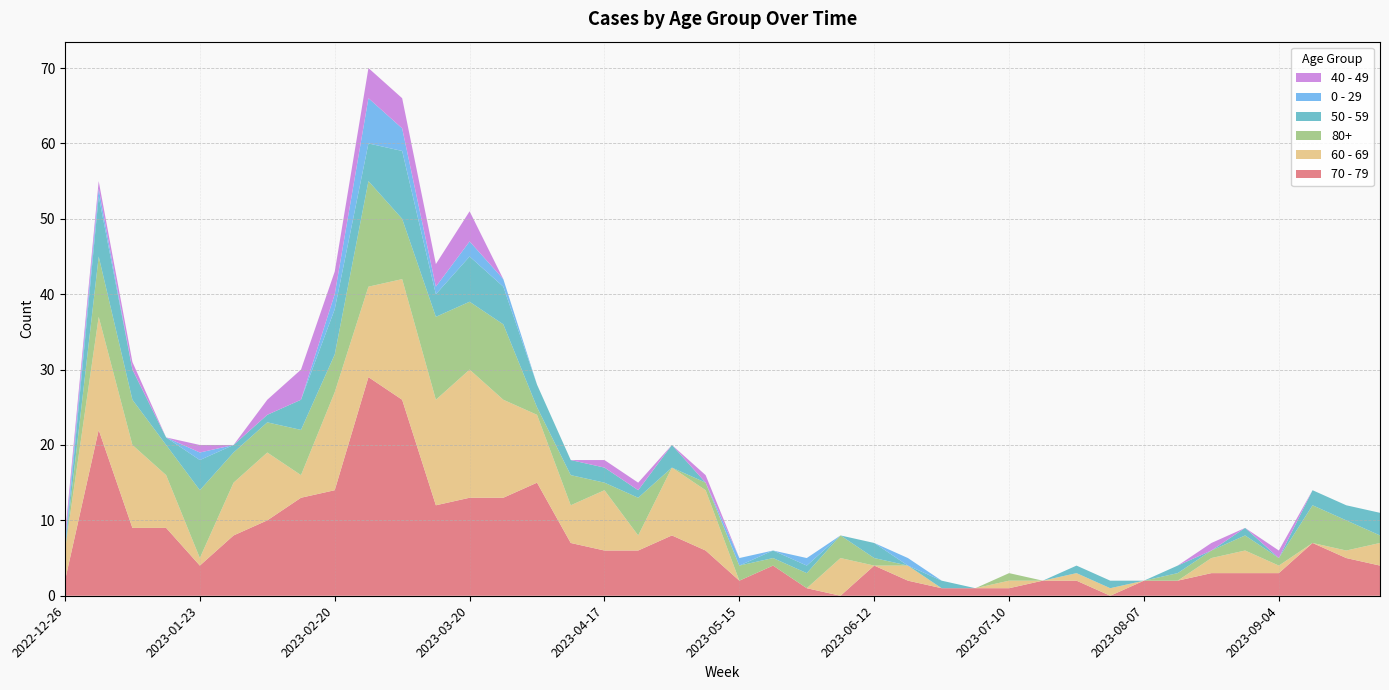

Reading right to left, transcribe all the data shown in this chart.

70 - 79: 4	5	7	3	3	3	2	2	0	2	2	1	1	1	2	4	0	1	4	2	6	8	6	6	7	15	13	13	12	26	29	14	13	10	8	4	9	9	22	2
60 - 69: 3	1	0	1	3	2	0	0	1	1	0	1	0	0	2	0	5	0	0	0	8	9	2	8	5	9	13	17	14	16	12	13	3	9	7	1	7	11	15	4
80+: 1	4	5	1	2	1	1	0	0	0	0	1	0	0	0	1	3	2	1	2	1	0	5	1	4	1	10	9	11	8	14	5	6	4	4	9	4	6	8	0
50 - 59: 3	2	2	0	1	0	1	0	1	1	0	0	0	1	0	2	0	1	1	0	0	3	1	2	2	3	5	6	3	9	5	6	4	1	1	4	1	4	8	0
0 - 29: 0	0	0	0	0	0	0	0	0	0	0	0	0	0	1	0	0	1	0	1	0	0	0	0	0	0	1	2	1	3	6	2	0	0	0	1	0	0	1	1
40 - 49: 0	0	0	1	0	1	0	0	0	0	0	0	0	0	0	0	0	0	0	0	1	0	1	1	0	0	0	4	3	4	4	3	4	2	0	1	0	1	1	1